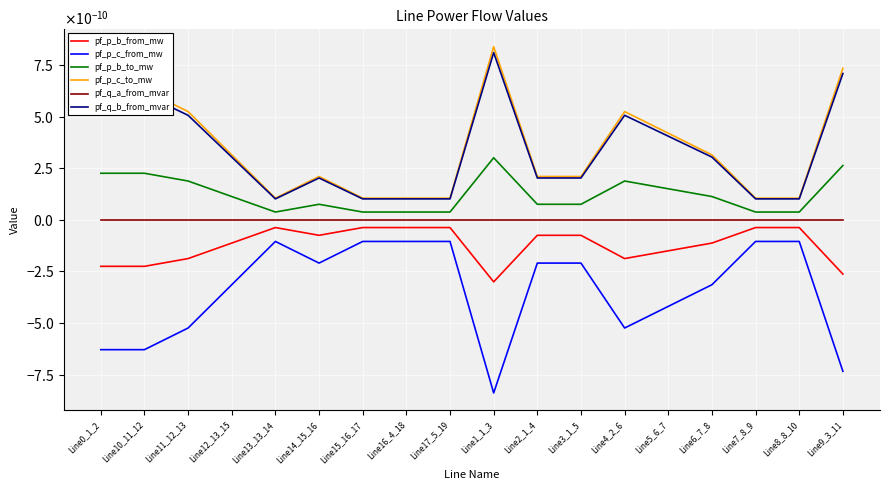

True or false: pf_q_a_from_mvar and pf_p_c_from_mw intersect in this chart.

False